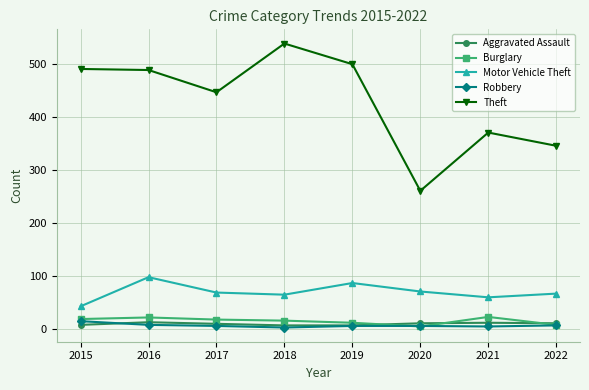

In Motor Vehicle Theft, how many points are higher than both neighbors (excluding endpoints)?

2